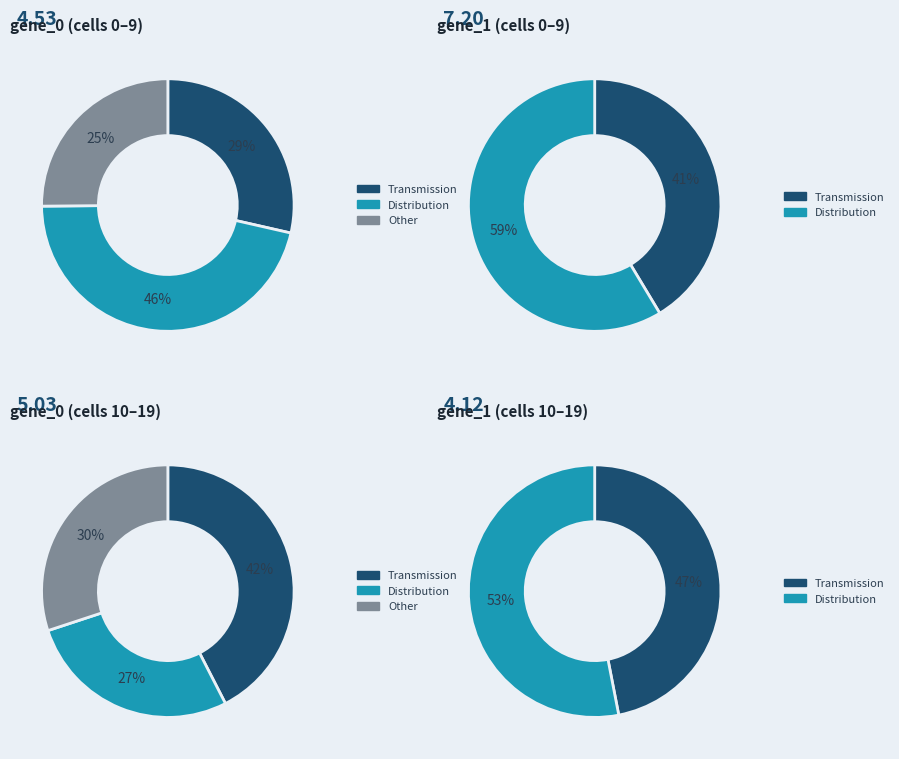

Does cell_8_4 account for over 50% of the chart?

No